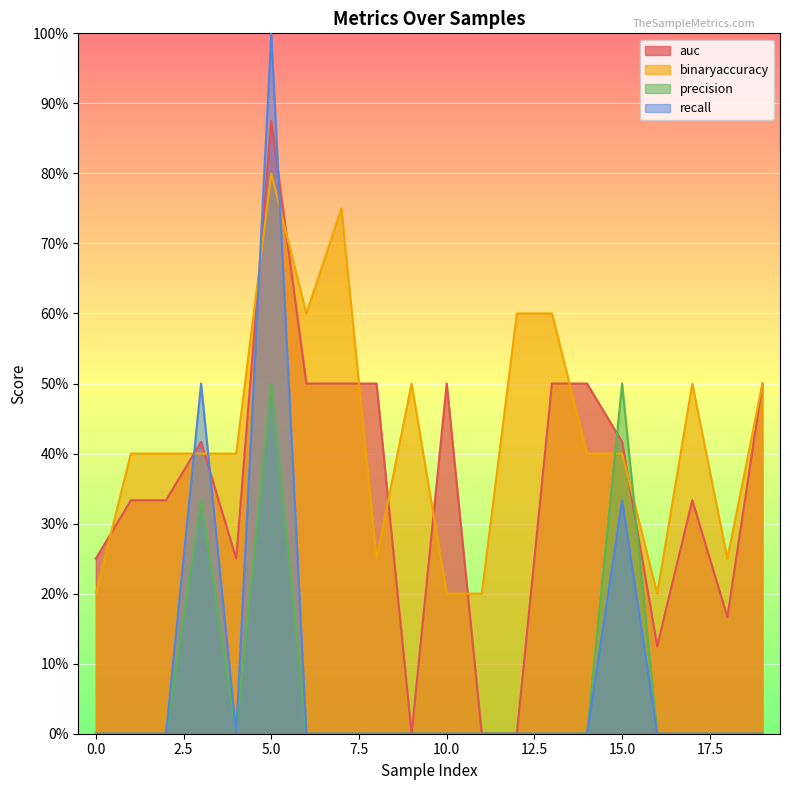

Reading right to left, what are all the values shown in this chart?

auc: 0.5	0.2	0.3	0.1	0.4	0.5	0.5	0.0	0.0	0.5	0.0	0.5	0.5	0.5	0.9	0.2	0.4	0.3	0.3	0.2
binaryaccuracy: 0.5	0.2	0.5	0.2	0.4	0.4	0.6	0.6	0.2	0.2	0.5	0.2	0.8	0.6	0.8	0.4	0.4	0.4	0.4	0.2
precision: 0.0	0.0	0.0	0.0	0.5	0.0	0.0	0.0	0.0	0.0	0.0	0.0	0.0	0.0	0.5	0.0	0.3	0.0	0.0	0.0
recall: 0.0	0.0	0.0	0.0	0.3	0.0	0.0	0.0	0.0	0.0	0.0	0.0	0.0	0.0	1.0	0.0	0.5	0.0	0.0	0.0